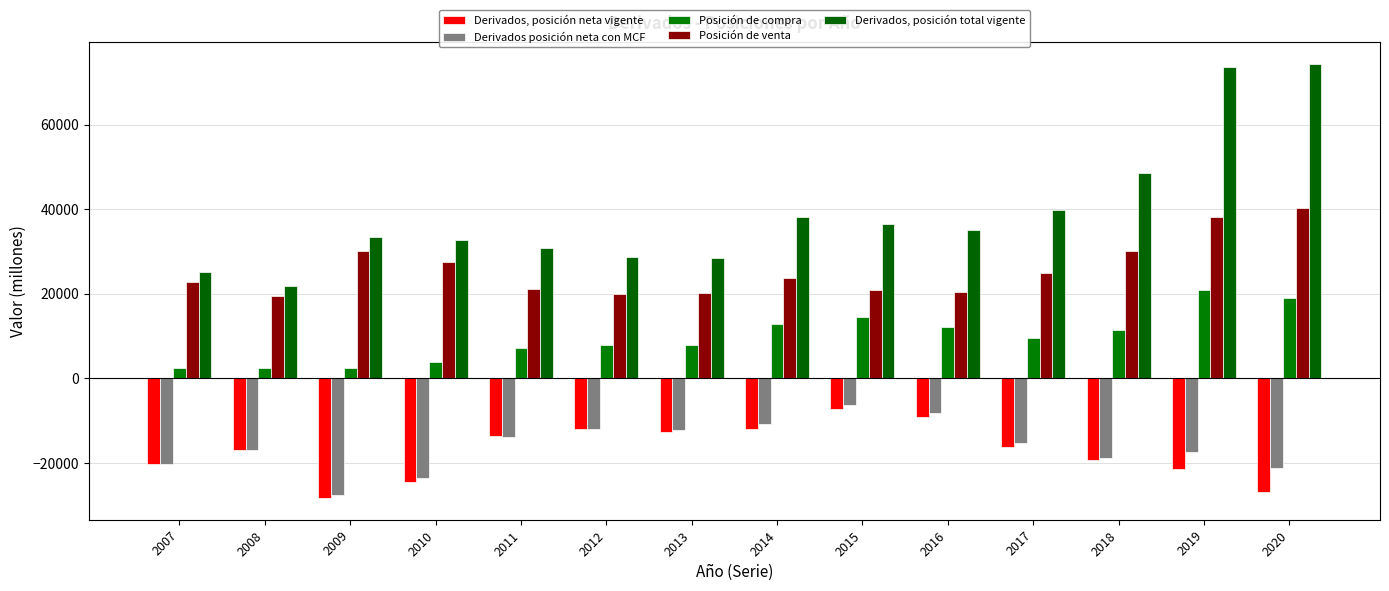

How many data points in Derivados posición neta con MCF are above -15346?

6